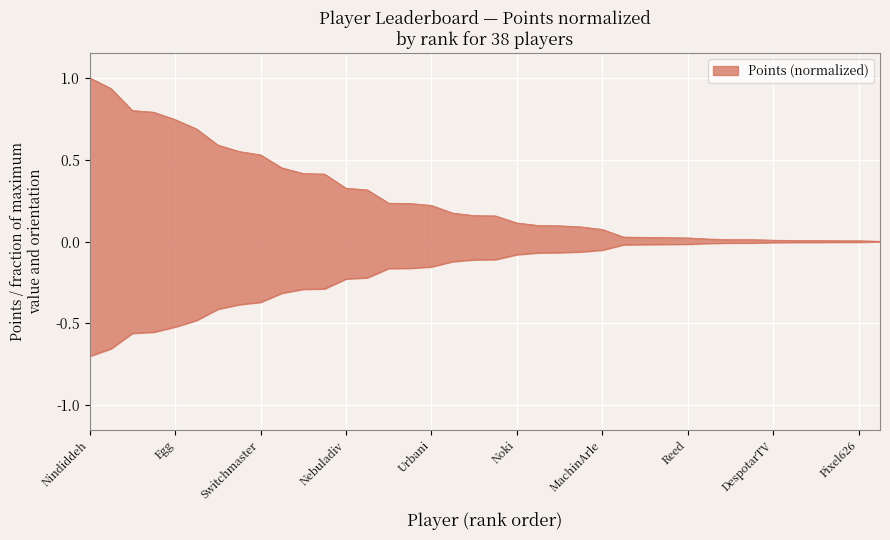

What is the average value?

0.3